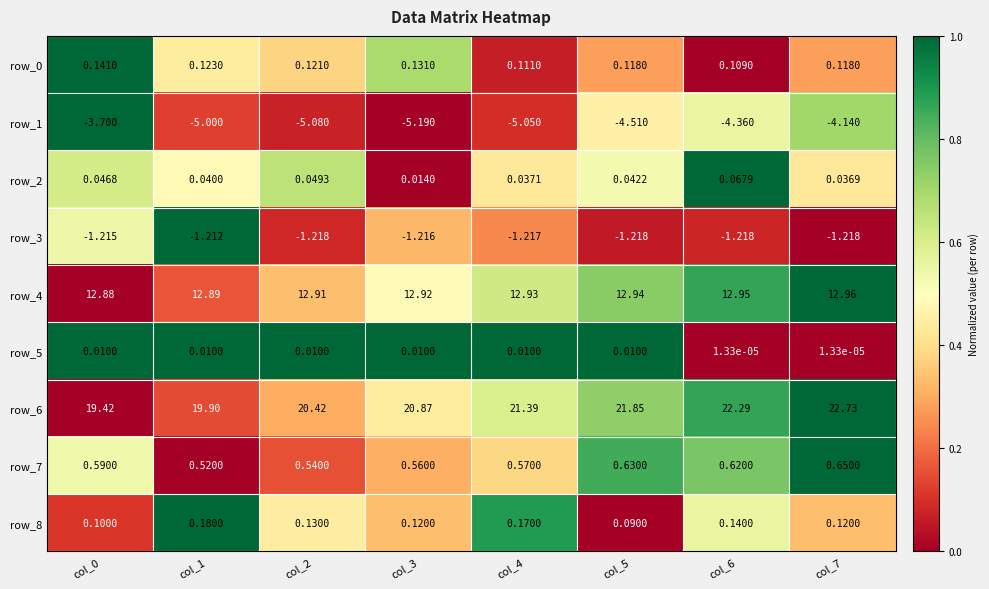

What is the difference between the highest and lowest values at col_4?

26.4